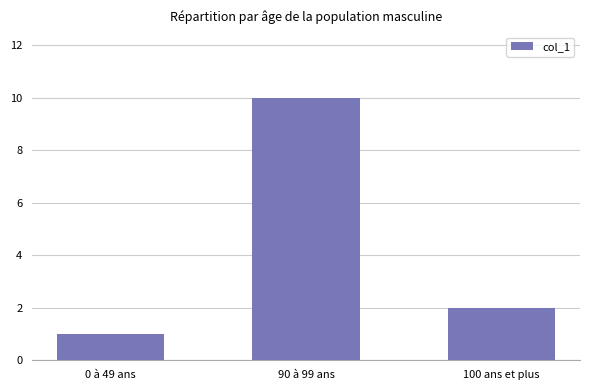

What is the minimum value shown in the chart?

1